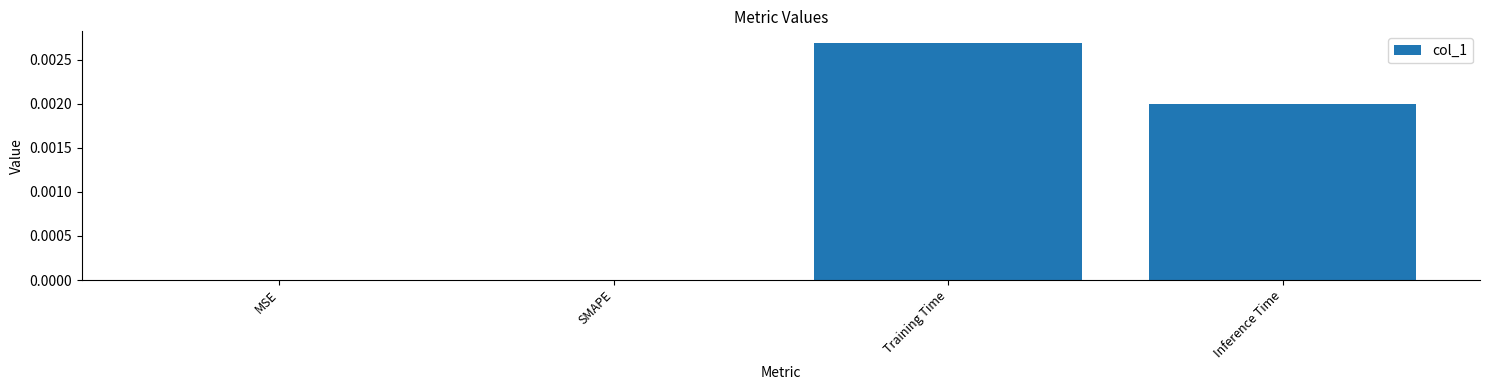

Are the bars horizontal?

No